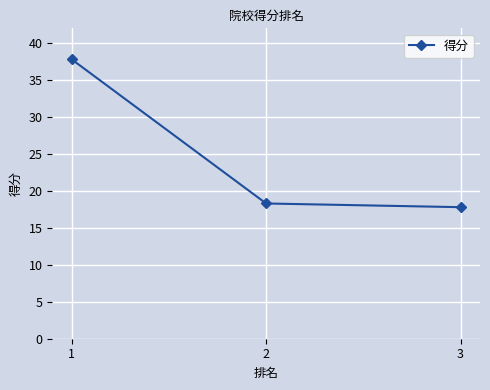

Reading left to right, list all the values displayed in this chart.

1=37.8	2=18.3	3=17.8